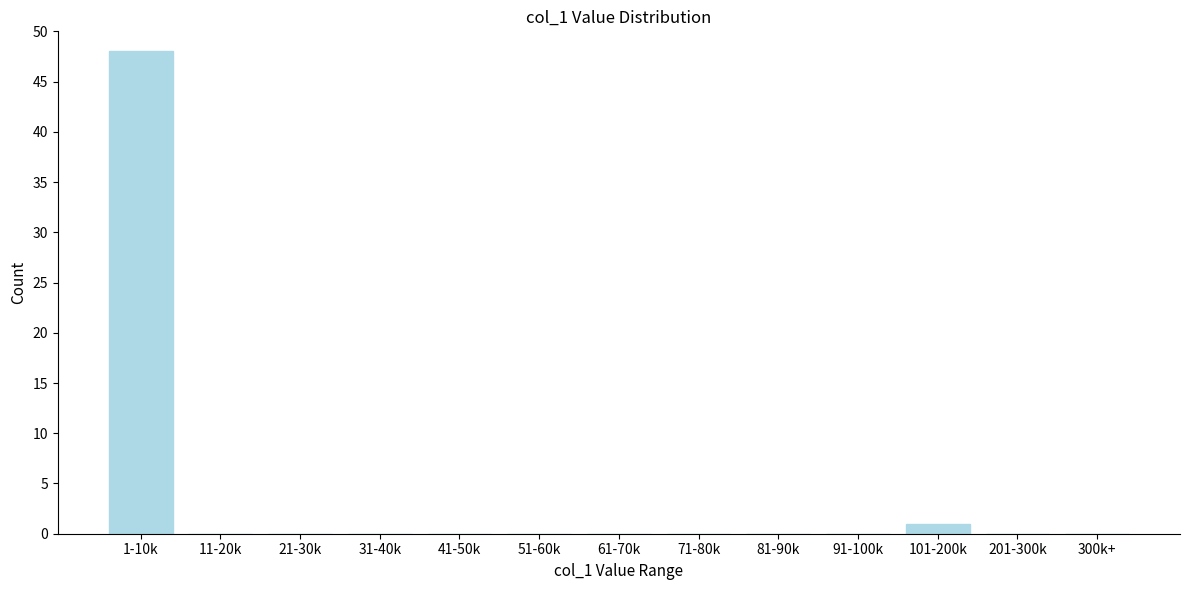

Reading left to right, transcribe all the data shown in this chart.

1-10k=48	11-20k=0	21-30k=0	31-40k=0	41-50k=0	51-60k=0	61-70k=0	71-80k=0	81-90k=0	91-100k=0	101-200k=1	201-300k=0	300k+=0